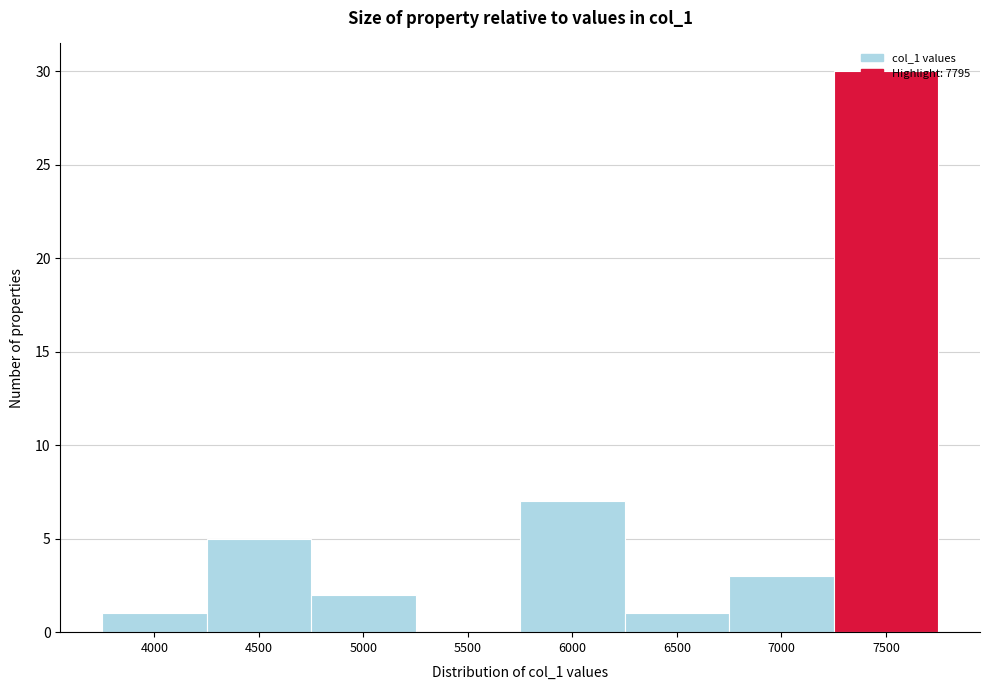

What is the sum of all values?

49